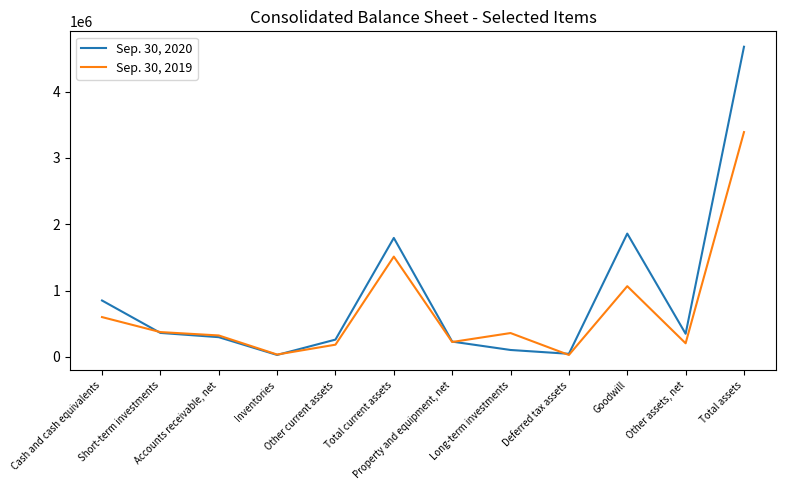

What is the average value of the Sep. 30, 2019 series?

691011